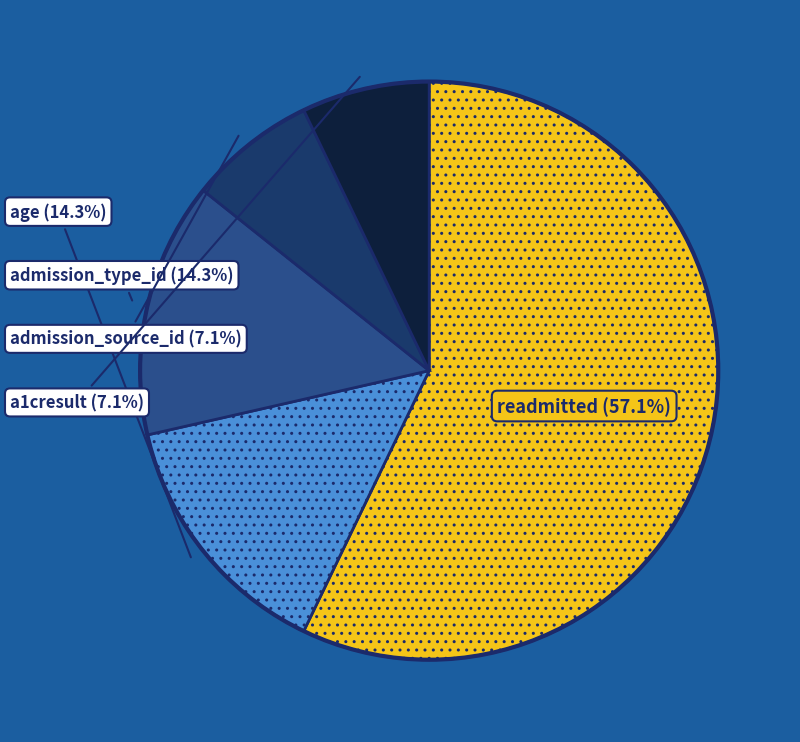

Combined, do a1cresult and admission_type_id account for over 50%?

No